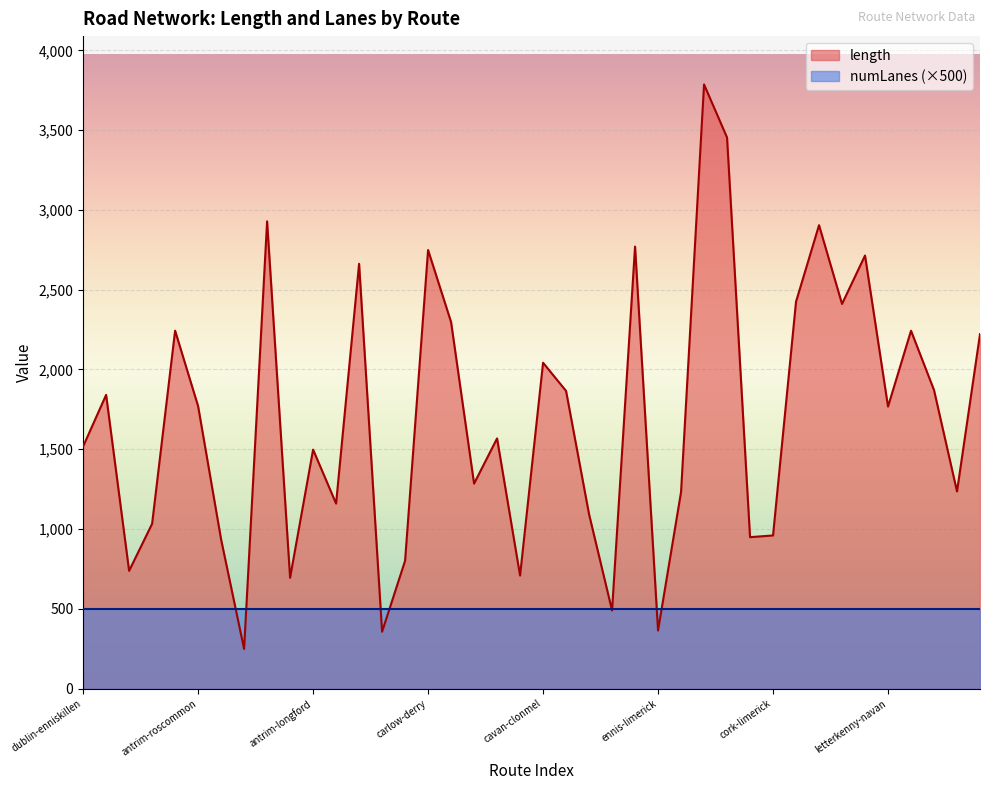

Rank the categories by value from lowest to highest.

antrim-belfast, craigavon-antrim, ennis-limerick, cavan-enniskillen, antrim-monaghan, carlow-waterford, dublin-tullamore, carlow-dublin, antrim-enniskillen, cork-tralee, cork-limerick, dublin-cavan, cavan-belfast, craigavon-longford, ennis-kilkenny, belfast-letterkenny, carlow-longford, antrim-longford, dublin-enniskillen, carlow-cork, letterkenny-navan, antrim-roscommon, dublin-sligo, cavan-ennis, belfast-athlone, cavan-clonmel, enniskillen-limerick, letterkenny-galway, antrim-castlebar, carlow-belfast, letterkenny-bray, derry-galway, craigavon-clonmel, letterkenny-carlow, carlow-derry, cavan-cork, derry-ennis, antrim-wexford, cork-omagh, cork-antrim